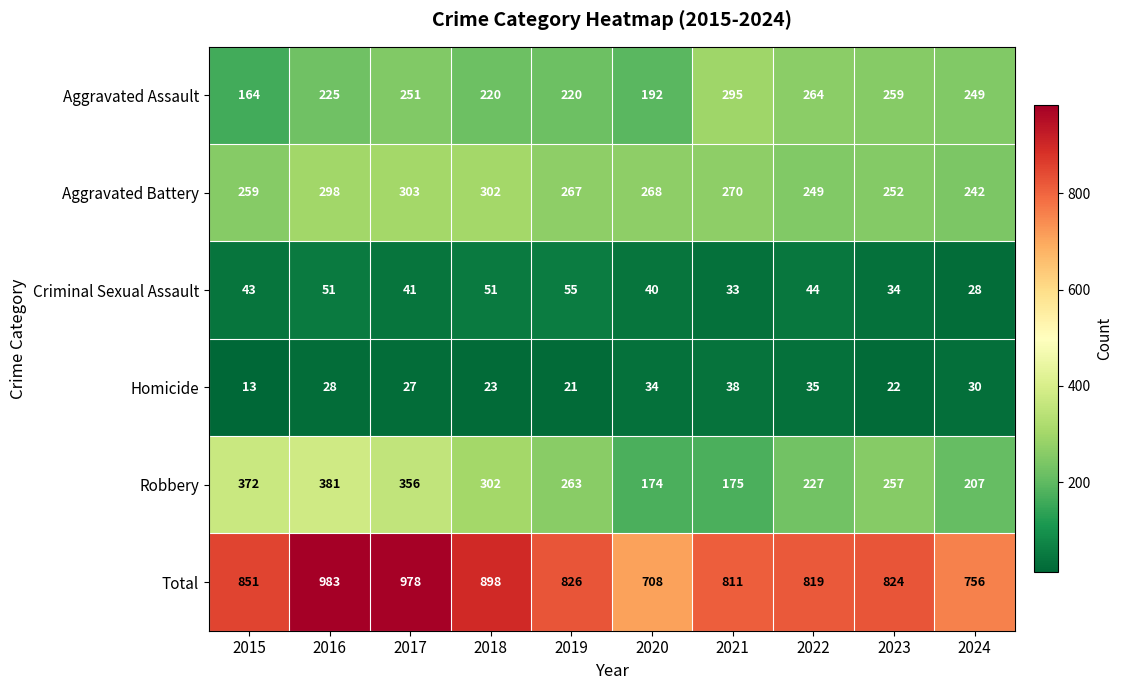

What is the minimum value shown in the chart?

13